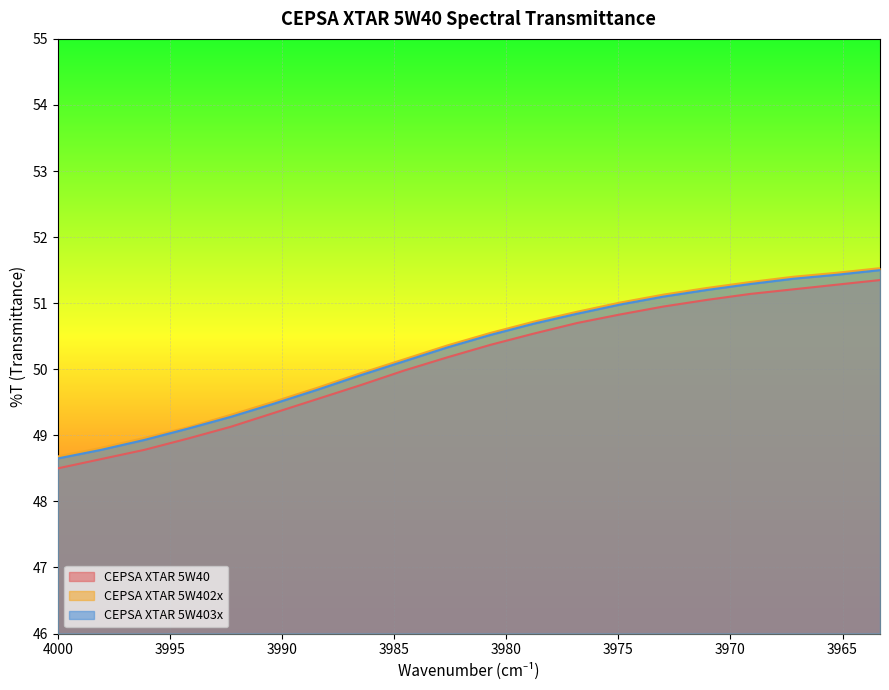

At which category is the sum across all series the highest?

3963.33